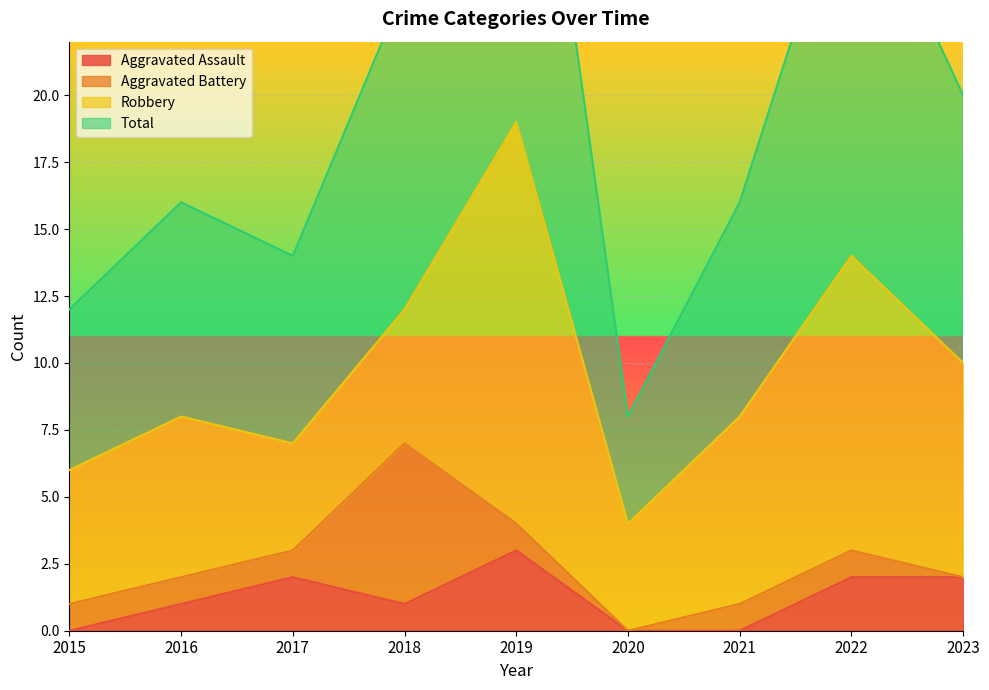

Which has a higher value, 2019 or 2022?

2019